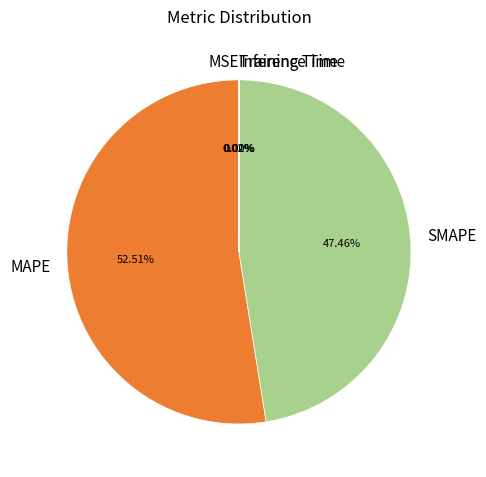

Does any single category account for the majority?

Yes